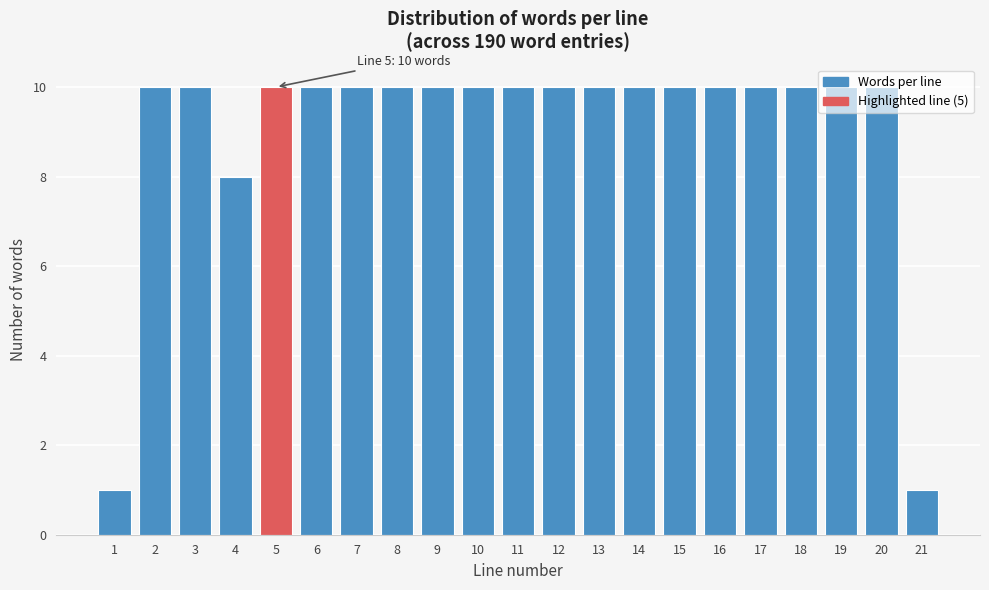

The value at 19 is 10. True or false?

True